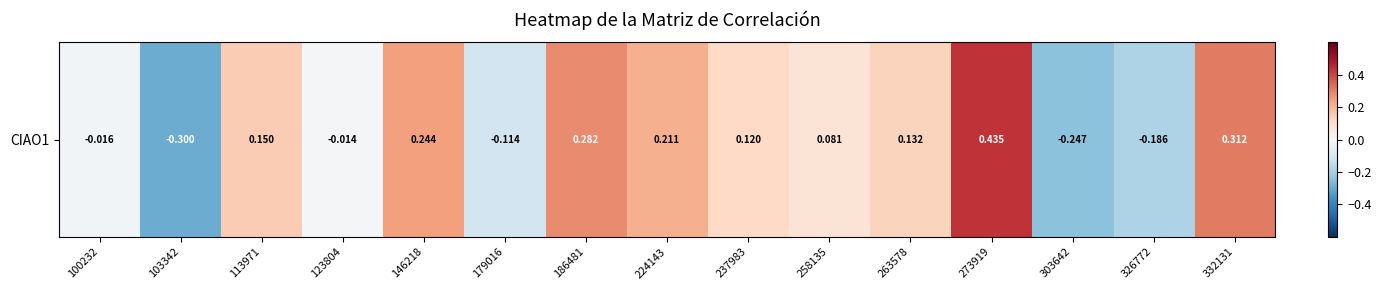

What is the sum of the values at 113971 and 123804?

0.1